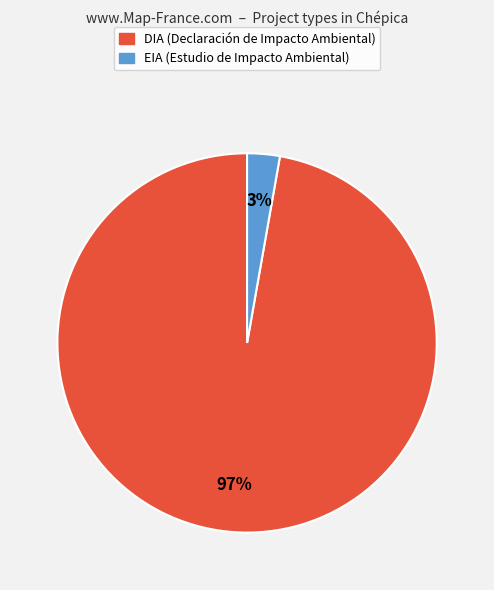

Which category has the smallest portion of the pie?

EIA